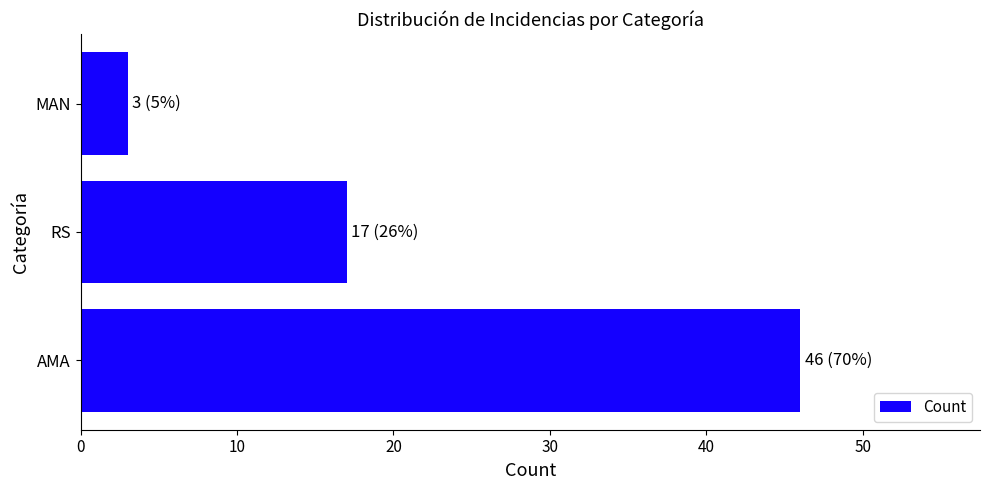

List the labels in order of value, largest first.

AMA, RS, MAN